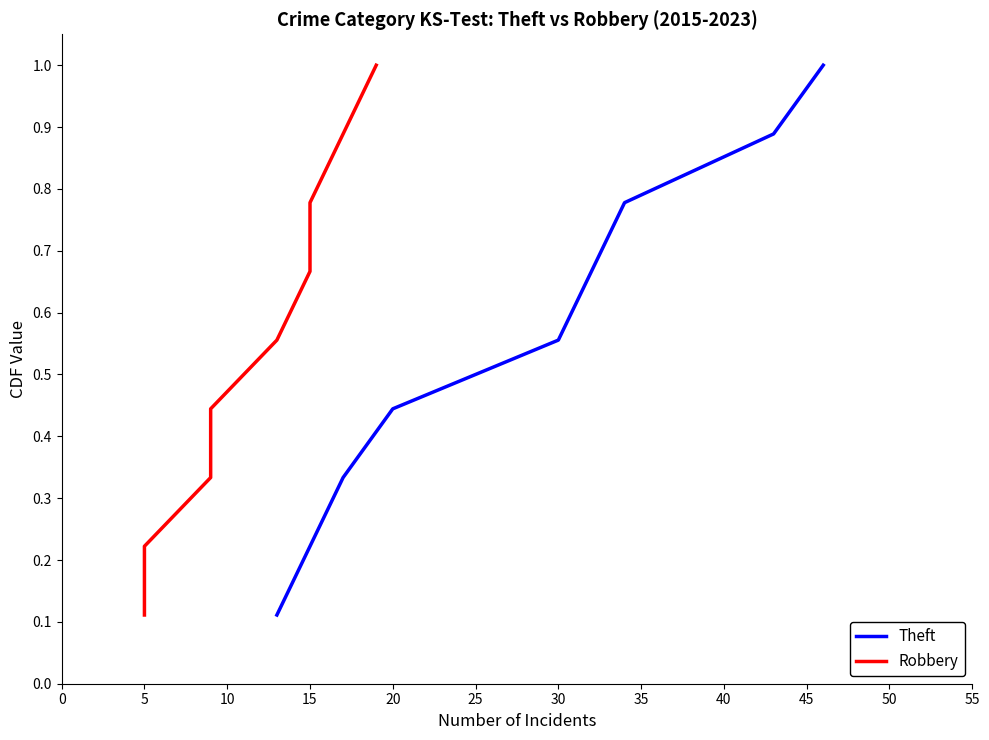

The Theft series shows 0.3 at 20. True or false?

False